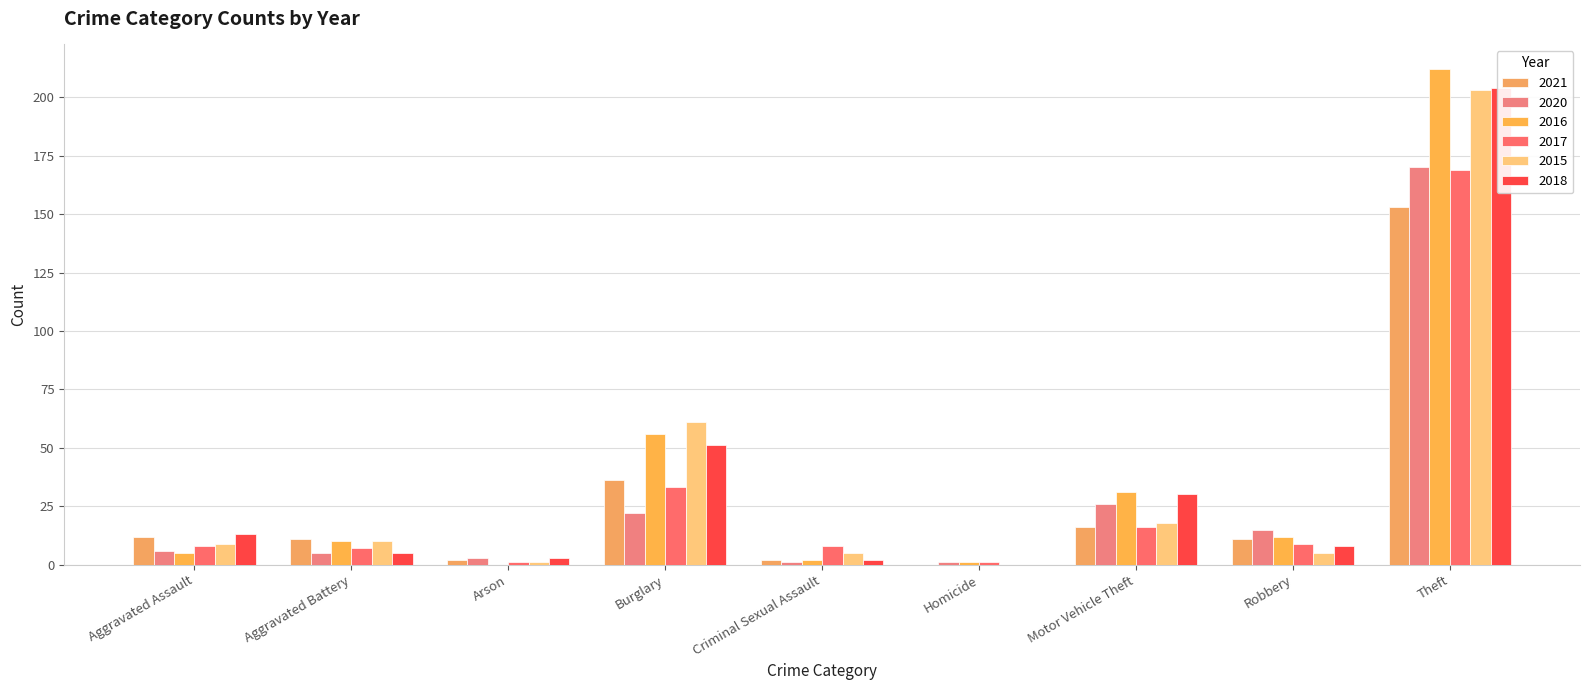

What are all the series names shown in the legend?

2021, 2020, 2016, 2017, 2015, 2018